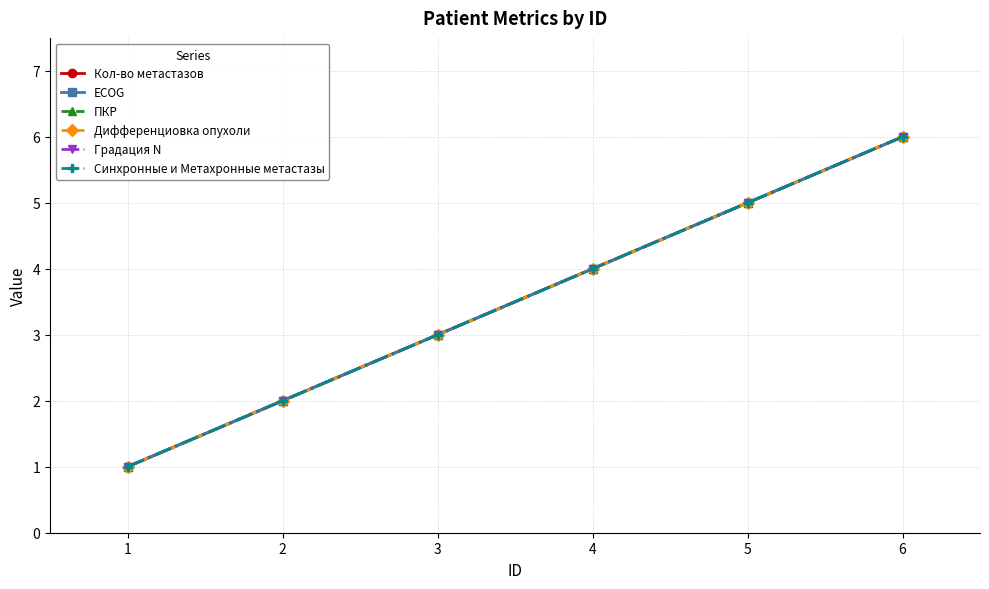

Where is Градация N nearest to the value 3?

3